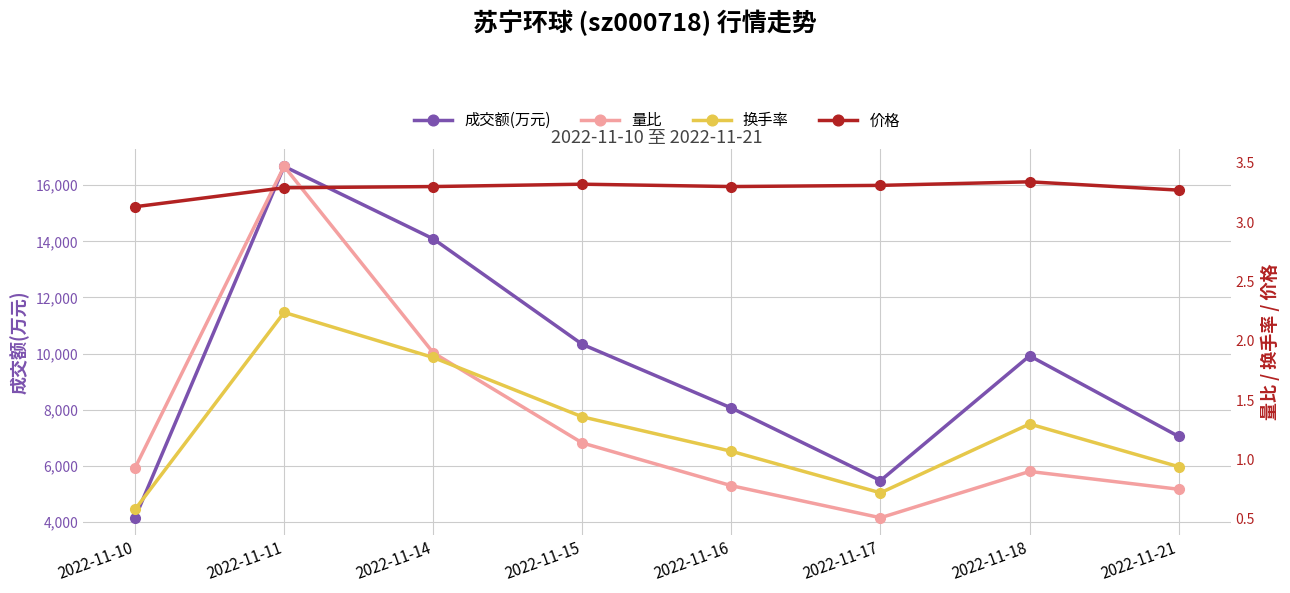

Where is 换手率 nearest to the value 1?

2022-11-21